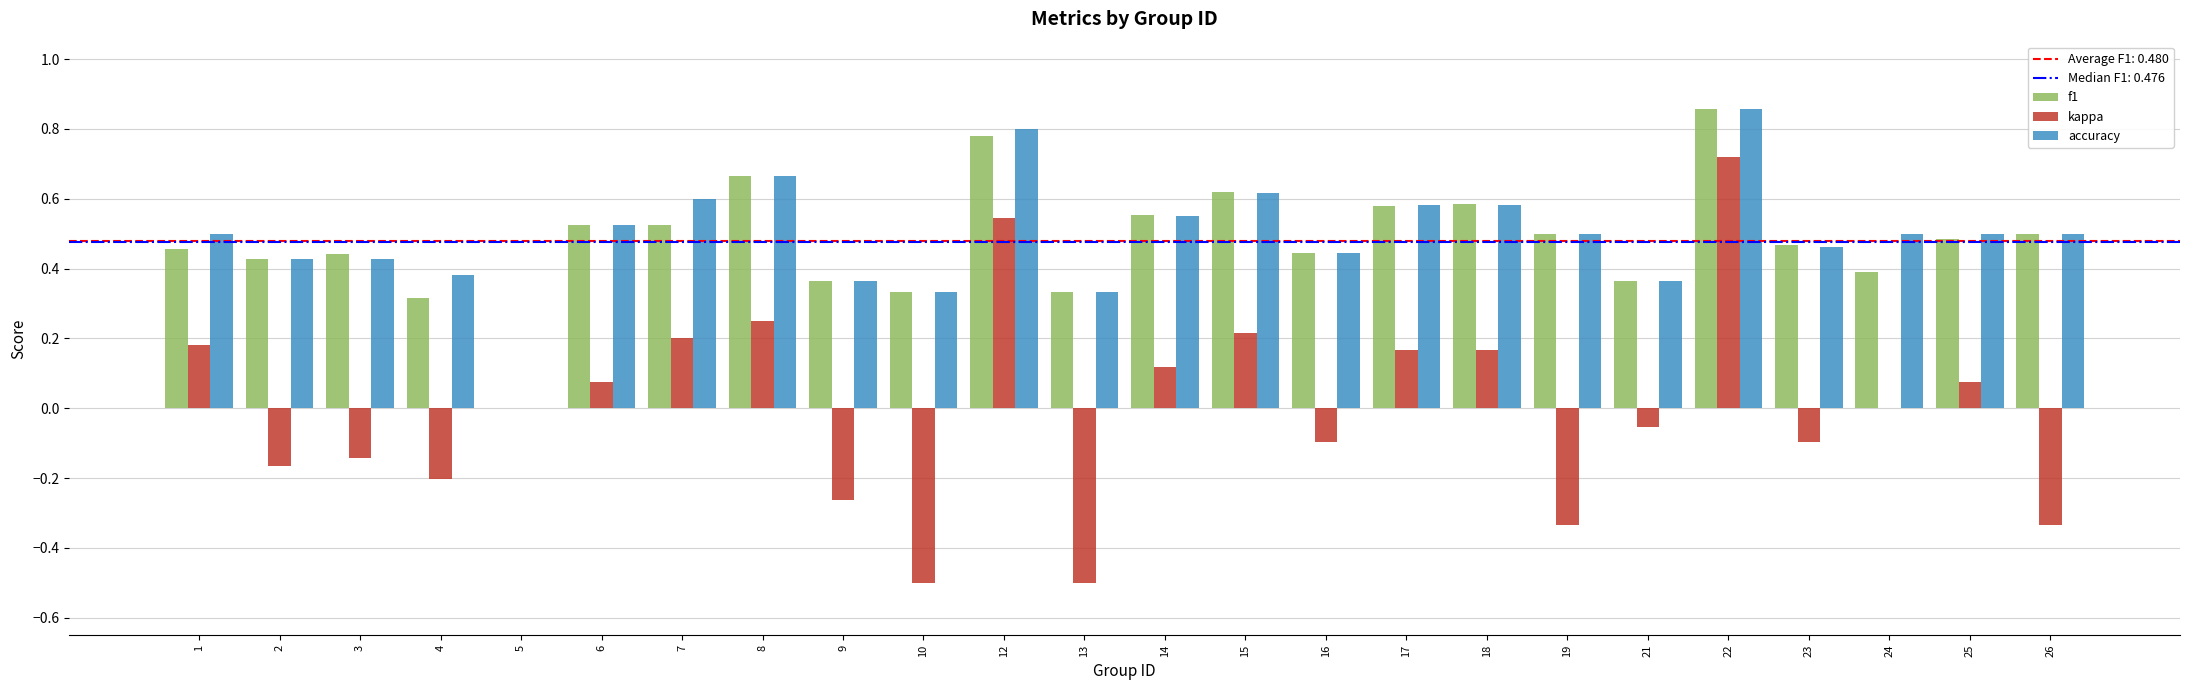

At which category is the sum across all series the highest?

22